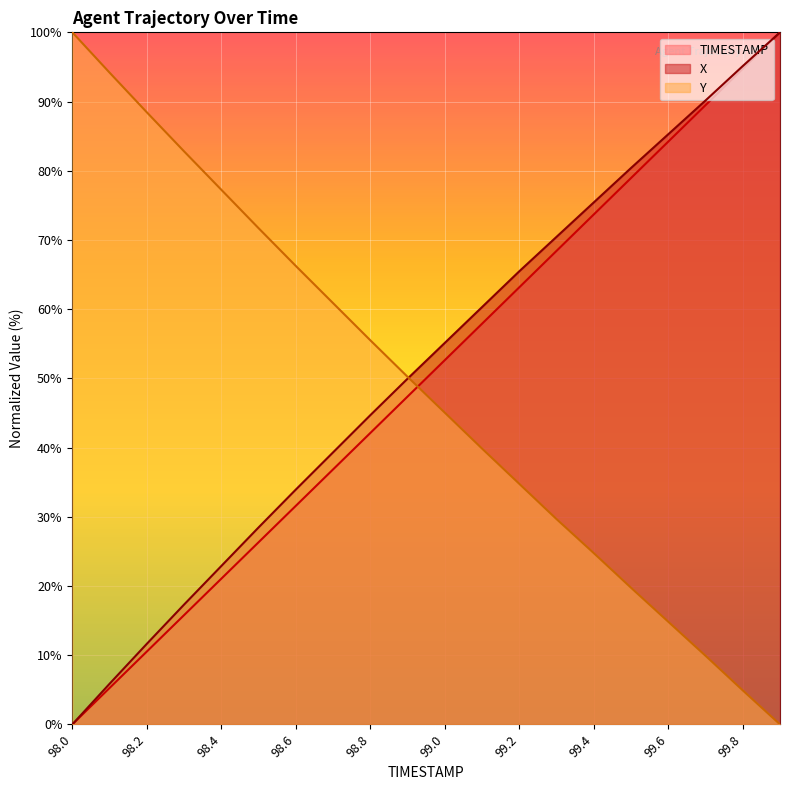

Reading left to right, what are all the values shown in this chart?

TIMESTAMP: 98.0=0.0	98.1=5.3	98.2=10.5	98.3=15.8	98.4=21.1	98.5=26.3	98.6=31.6	98.7=36.8	98.8=42.1	98.9=47.4	99.0=52.6	99.1=57.9	99.2=63.2	99.3=68.4	99.4=73.7	99.5=78.9	99.6=84.2	99.7=89.5	99.8=94.7	99.9=100.0
X: 98.0=0.0	98.1=5.9	98.2=11.6	98.3=17.3	98.4=22.9	98.5=28.5	98.6=33.9	98.7=39.3	98.8=44.7	98.9=50.0	99.0=55.1	99.1=60.3	99.2=65.5	99.3=70.4	99.4=75.4	99.5=80.4	99.6=85.3	99.7=90.1	99.8=95.1	99.9=100.0
Y: 98.0=100.0	98.1=94.2	98.2=88.4	98.3=82.8	98.4=77.3	98.5=71.7	98.6=66.2	98.7=60.9	98.8=55.5	98.9=50.2	99.0=45.0	99.1=39.9	99.2=34.8	99.3=29.7	99.4=24.7	99.5=19.7	99.6=14.8	99.7=9.9	99.8=4.9	99.9=0.0